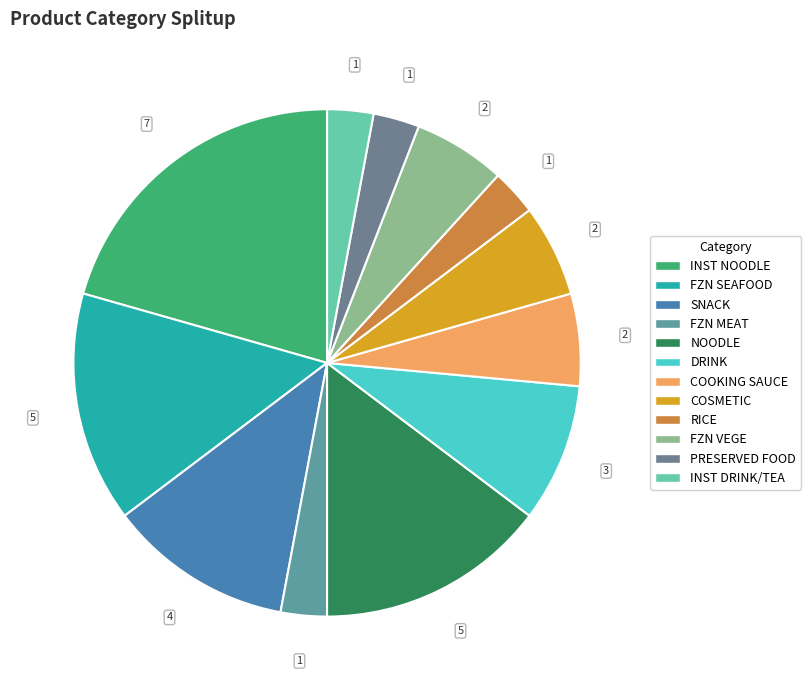

How many segments does this pie chart have?

12